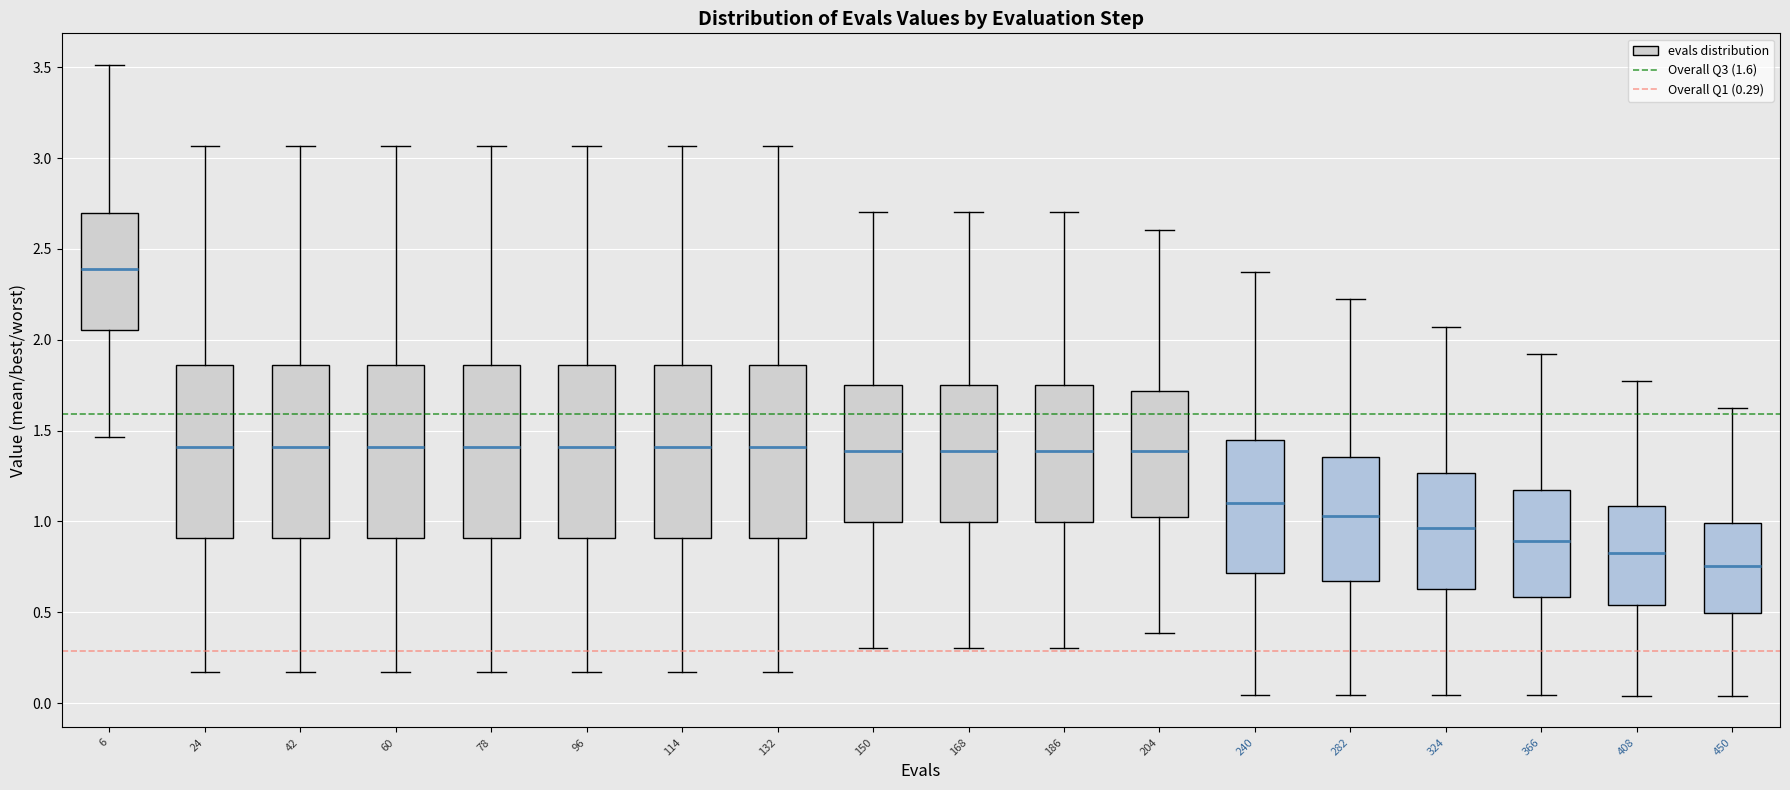

Which box has the highest median line?

6